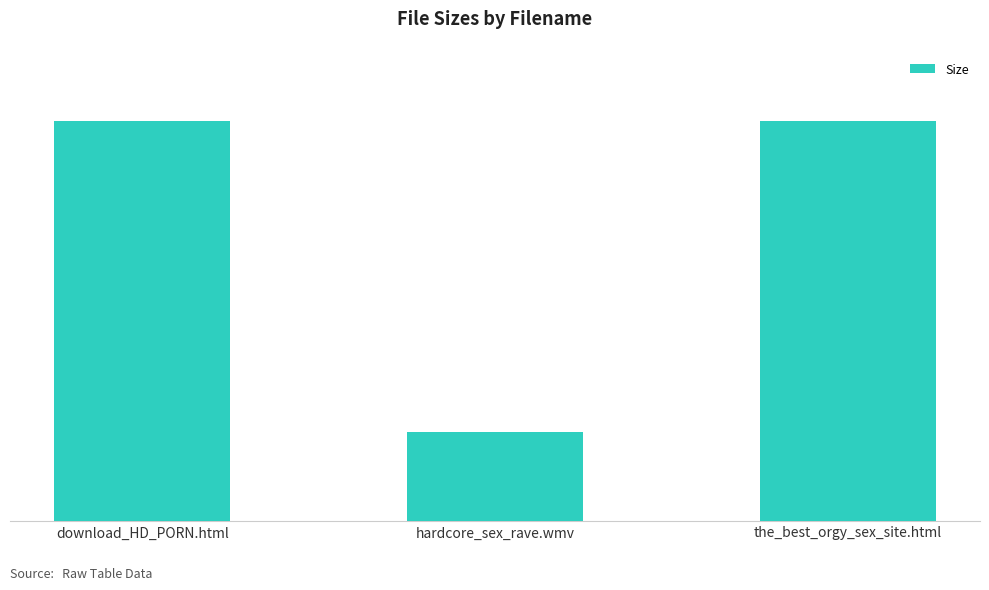

Which category has the highest value across all series?

download_HD_PORN.html